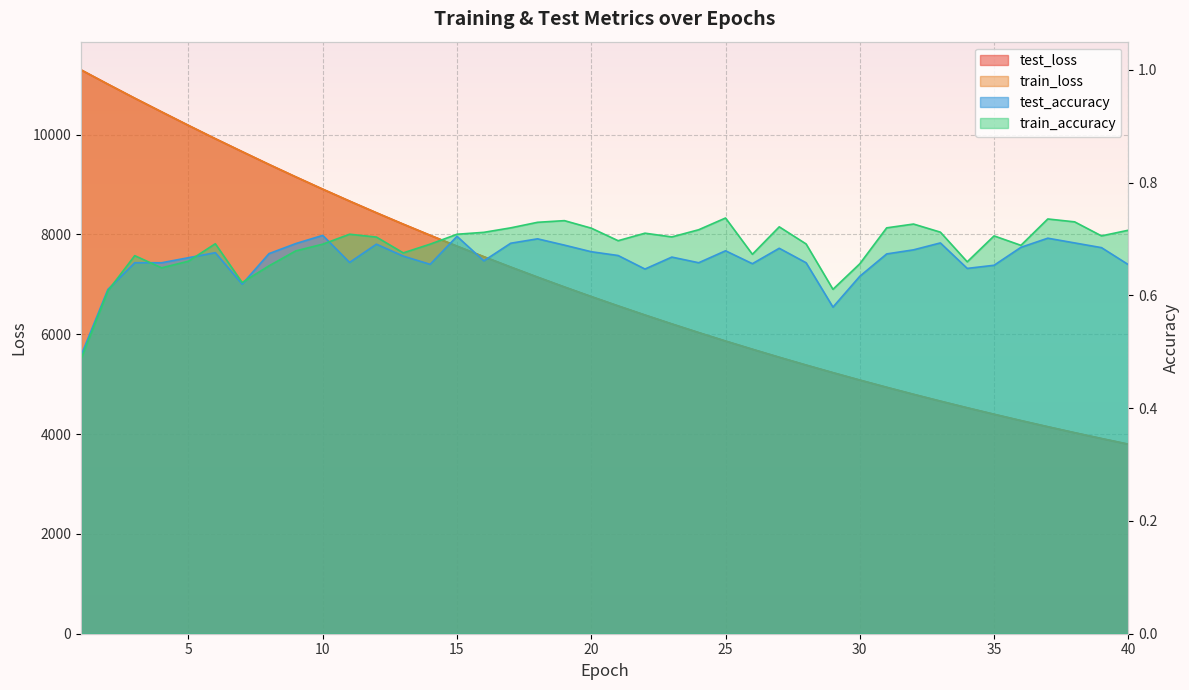

What is the smallest value displayed?

0.5